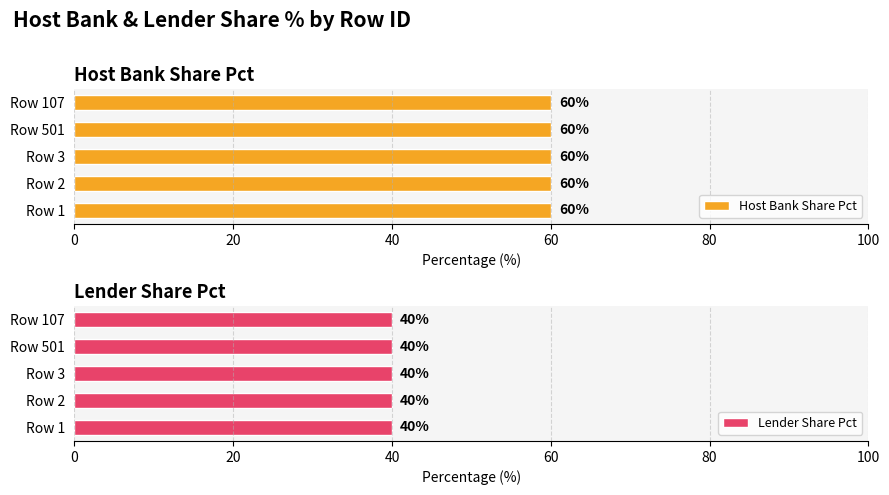

What is the label of the 3rd bar from the right?

3